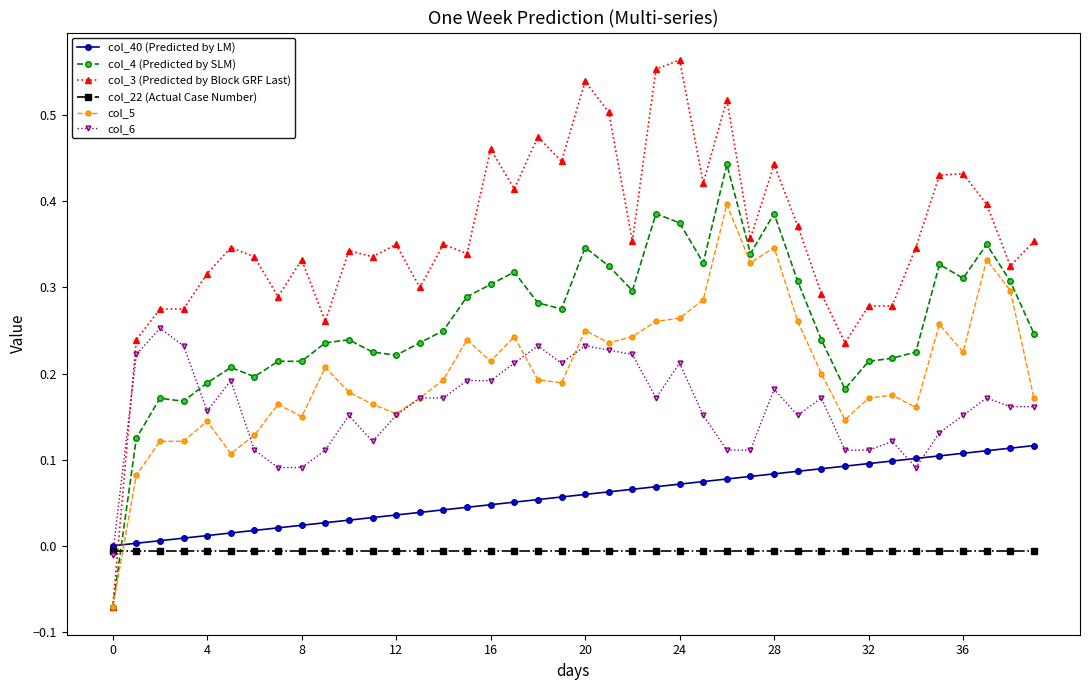

Which series has the largest total across all categories?

col_3 (Predicted by Block GRF Last)